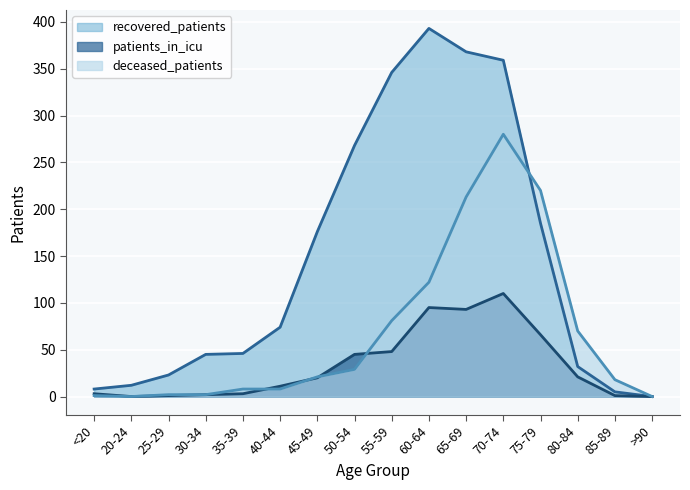

What is the total value across all series at 30-34?

49